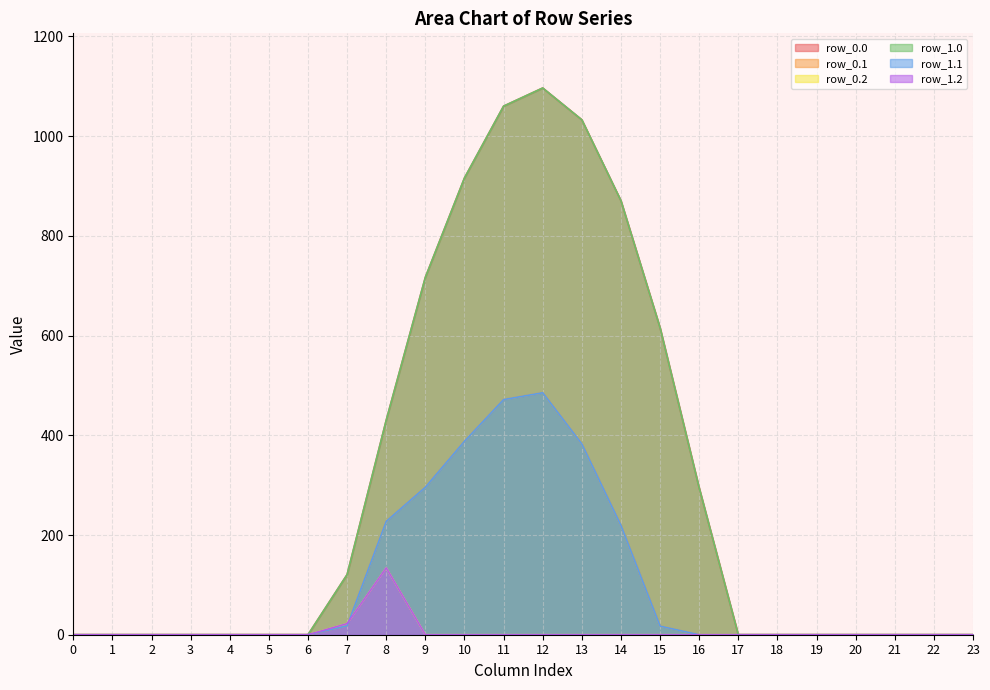

At how many categories does at least one series exceed 755?

5